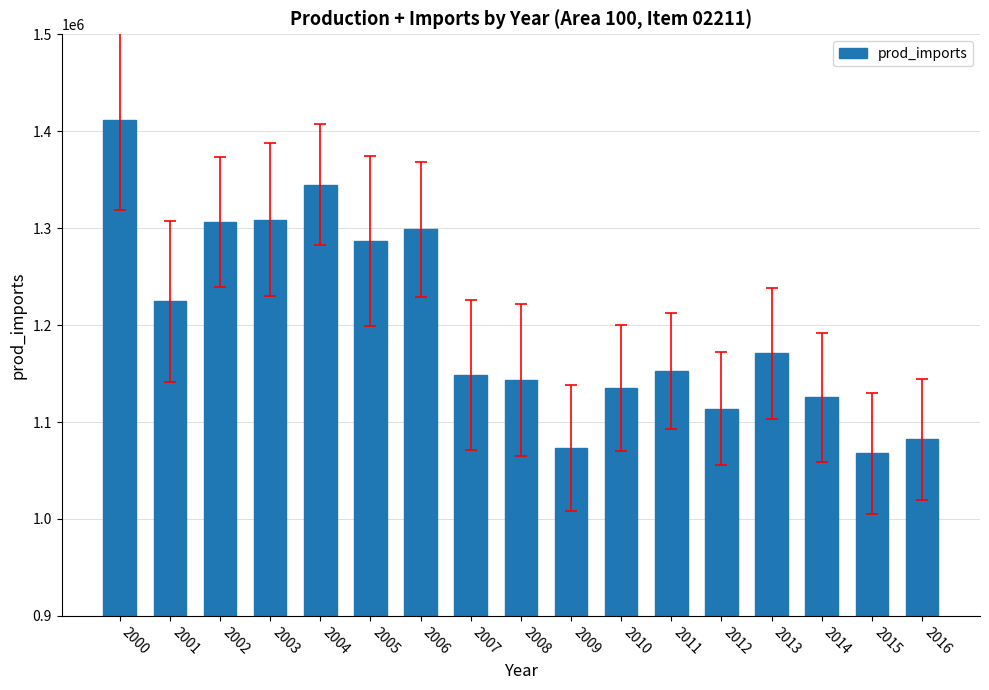

At which label does the data first exceed 1152638?

2000